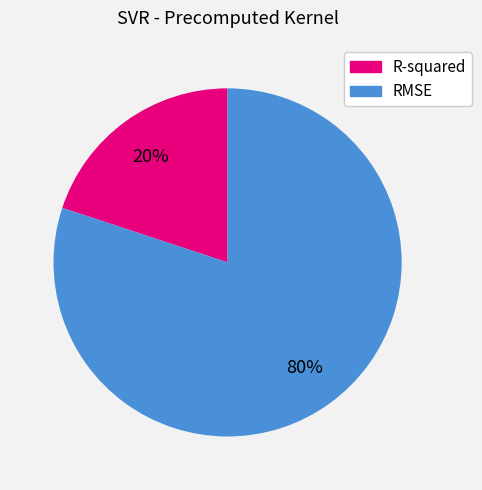

Combined, do R-squared and RMSE account for over 50%?

Yes